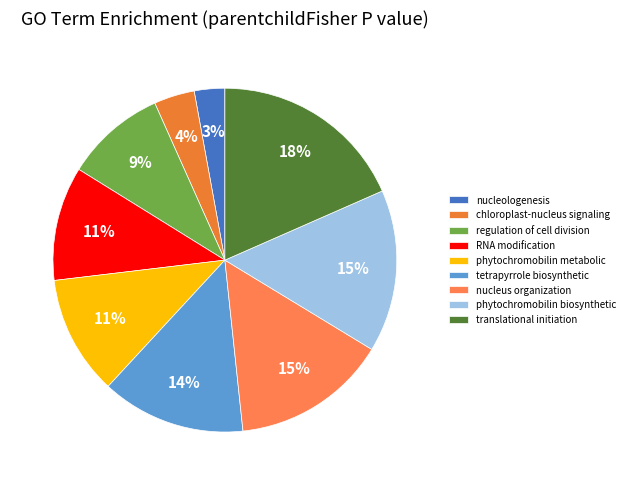

What percentage is the RNA modification slice, to the nearest percent?

11%